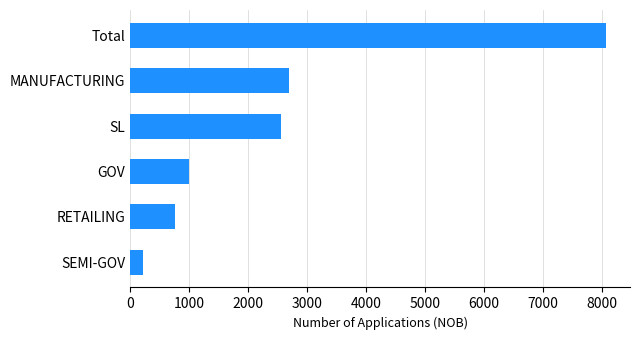

Reading bottom to top, transcribe all the data shown in this chart.

SEMI-GOV=220	RETAILING=757	GOV=1000	SL=2552	MANUFACTURING=2690	Total=8073